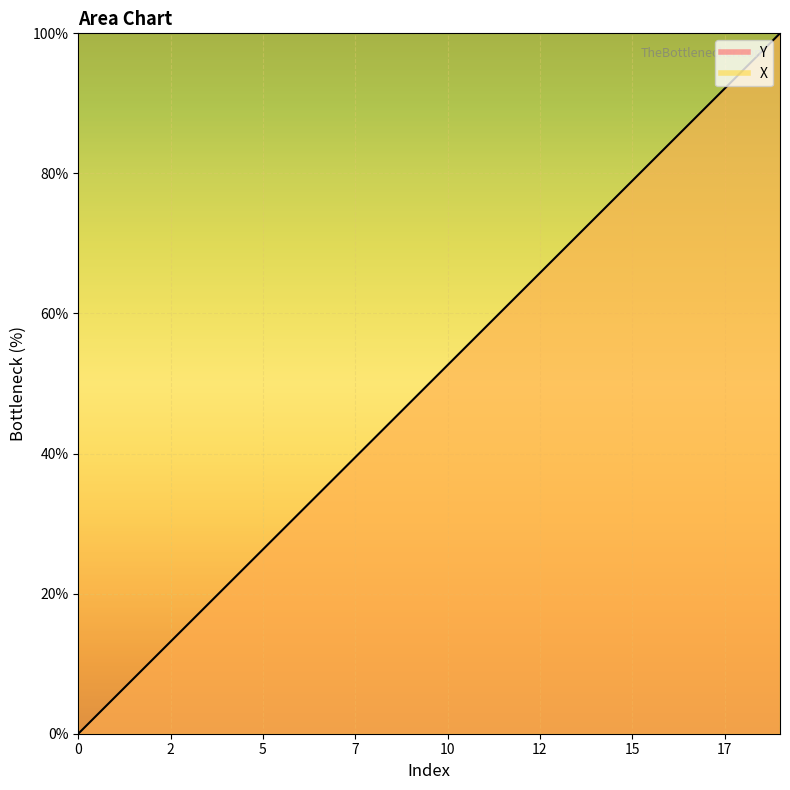

How many categories are shown in the chart?

20